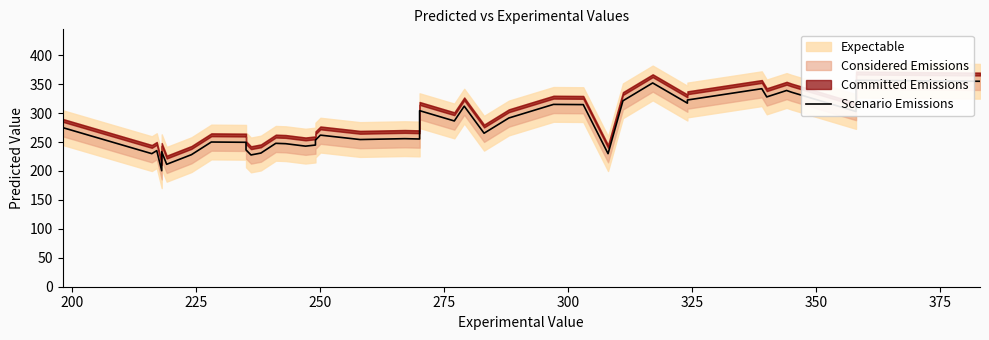

What is the average value?

276.5